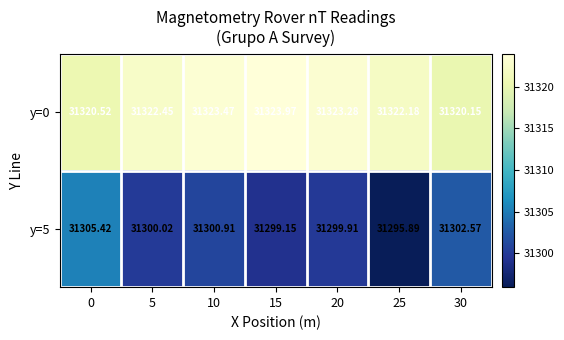

Which label corresponds to the smallest value in the chart?

25